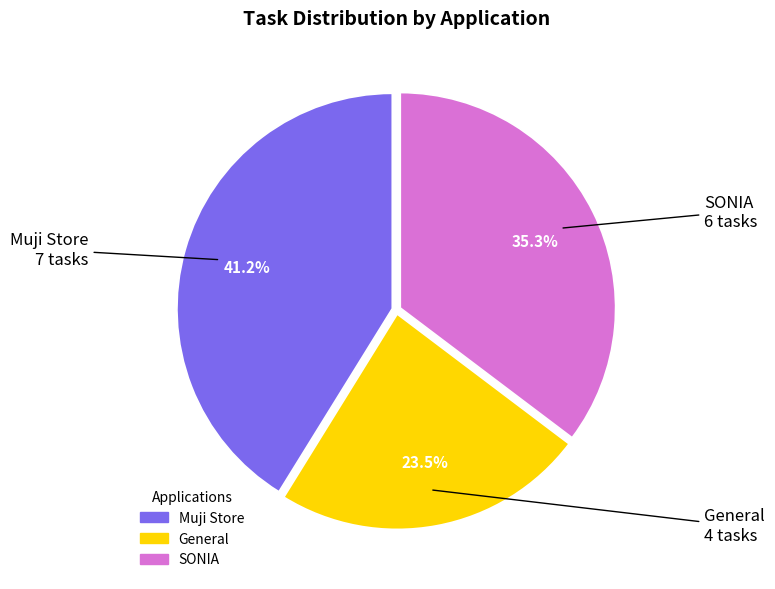

How many segments does this pie chart have?

3